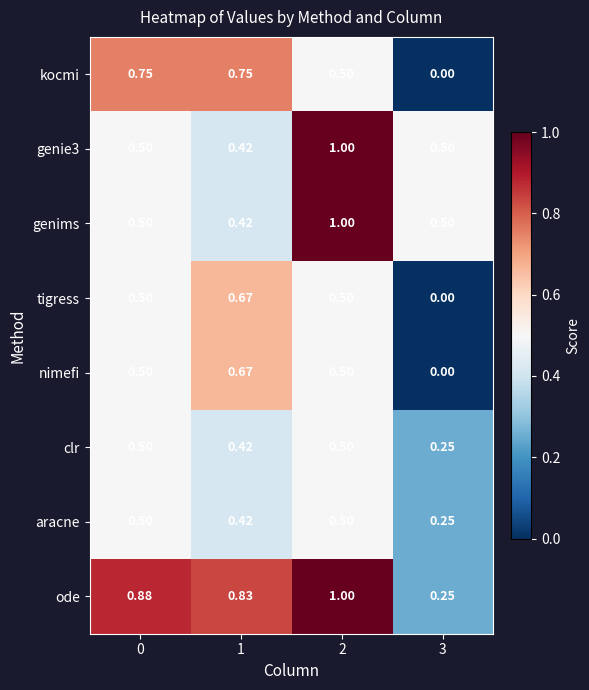

Which series has the largest total across all categories?

ode